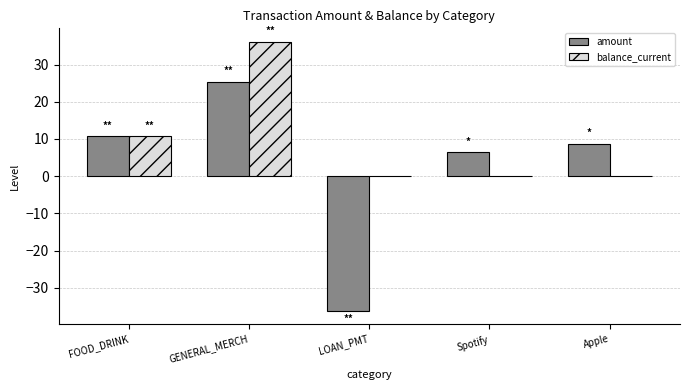

How many values in amount are above zero?

4